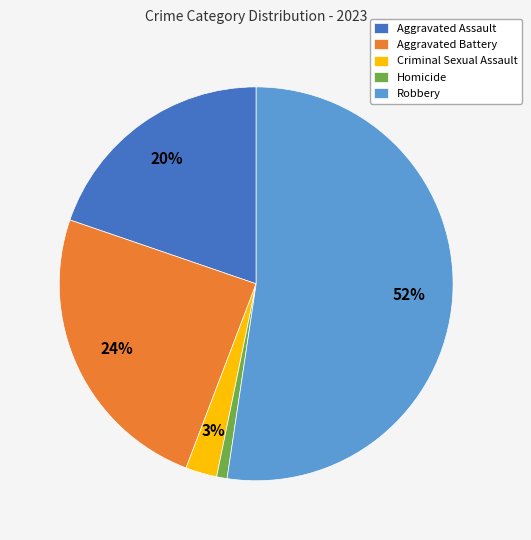

Does Aggravated Assault represent more than half of the total?

No